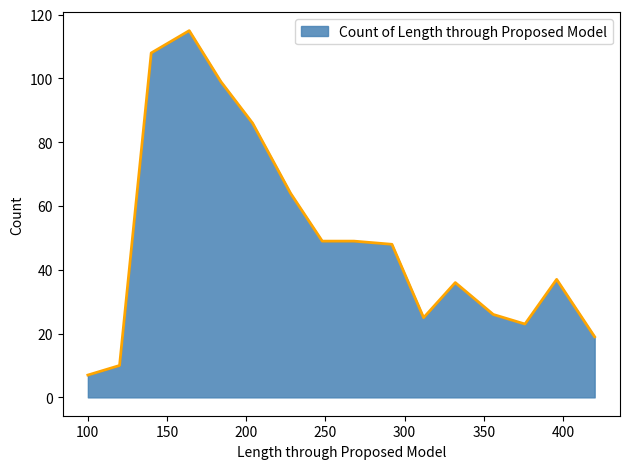

What is the maximum value shown in the chart?

115